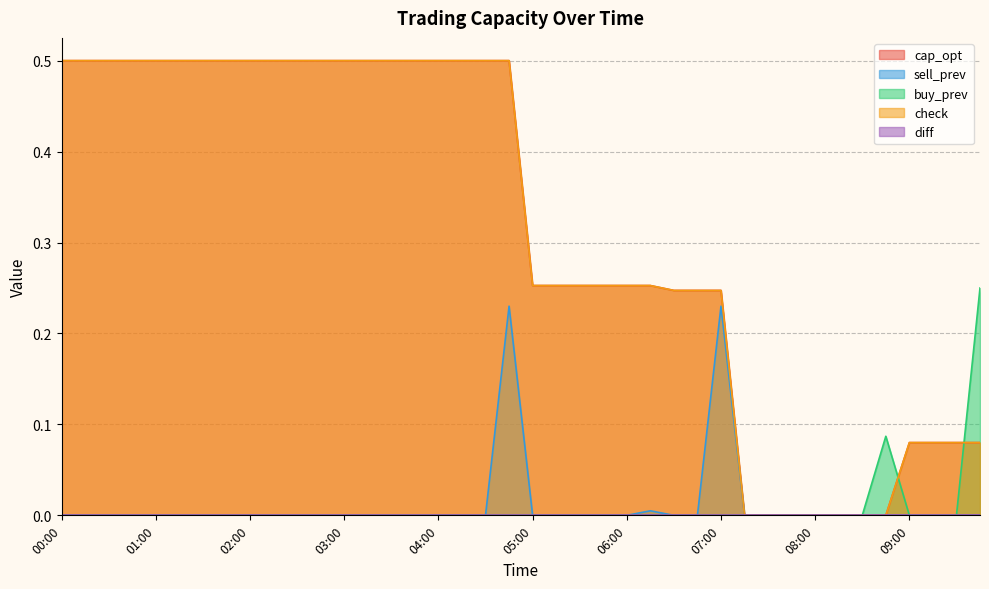

Which series changed the most between 01:45 and 09:30?

cap_opt